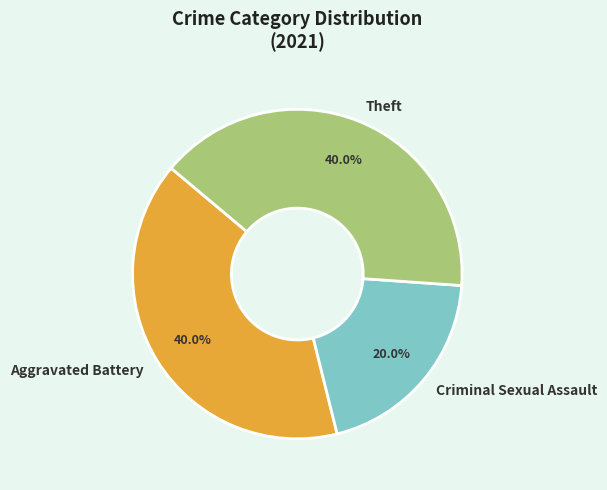

What is the smallest slice in the pie chart?

Criminal Sexual Assault